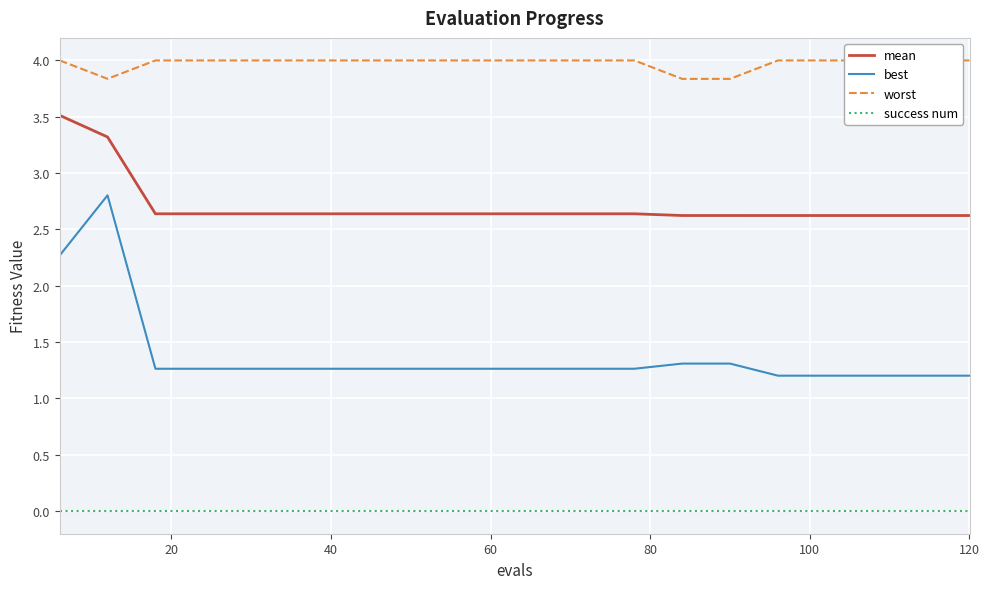

Is it true that mean equals 4.1 at 120?

False